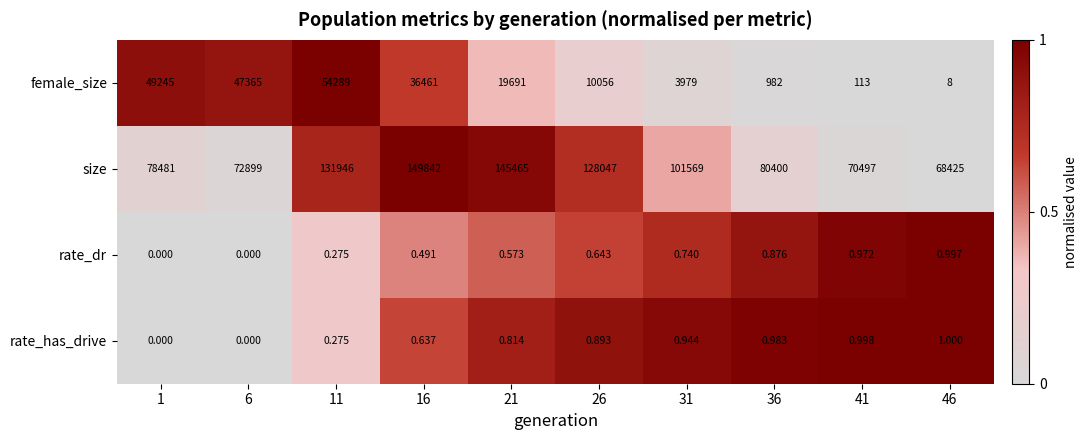

Between 1 and 36, which series saw the biggest shift?

female_size